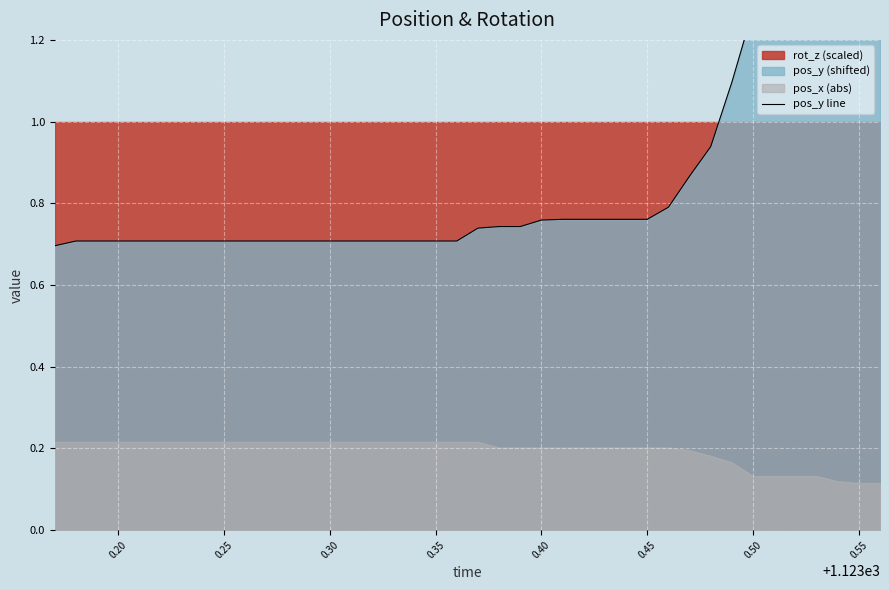

Reading left to right, extract all data points from this chart.

0.7	0.7	0.7	0.7	0.7	0.7	0.7	0.7	0.7	0.7	0.7	0.7	0.7	0.7	0.7	0.7	0.7	0.7	0.7	0.7	0.7	0.7	0.7	0.8	0.8	0.8	0.8	0.8	0.8	0.8	0.9	0.9	1.1	1.3	1.3	1.3	1.4	1.4	1.4	1.4